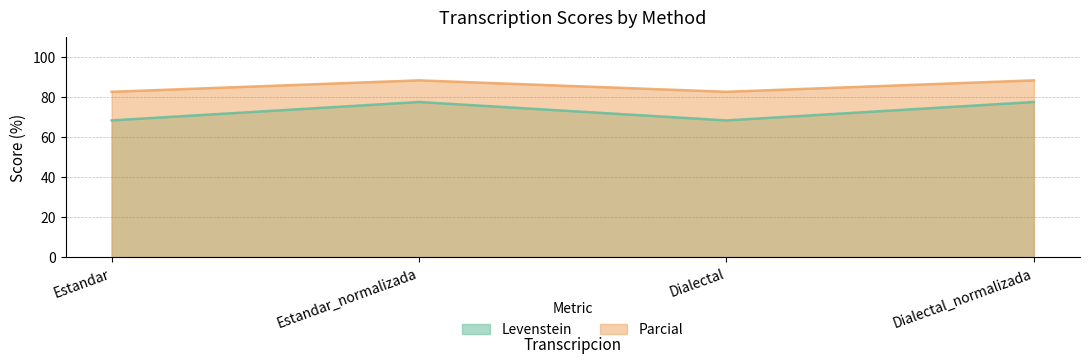

How many lines are shown in the chart?

2